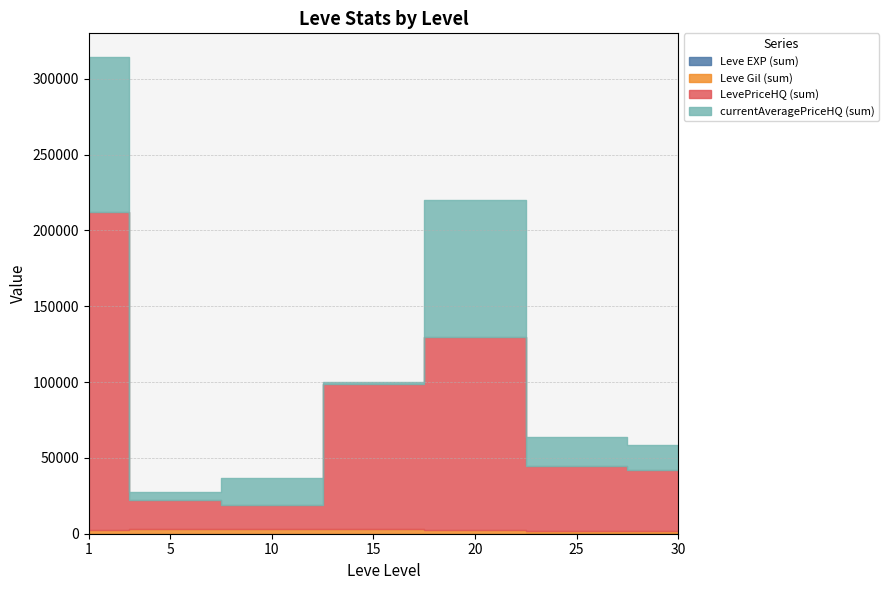

What is the value of the Leve EXP point at the 12th from the left?

4